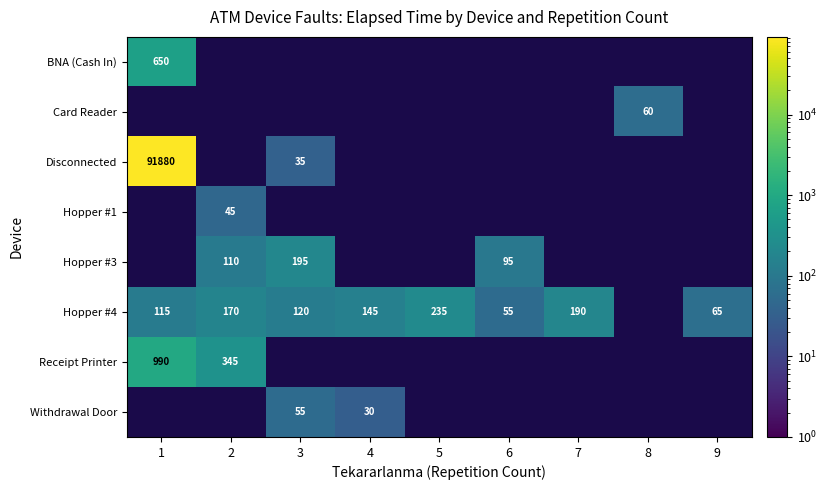

Count the number of data series in this chart.

8